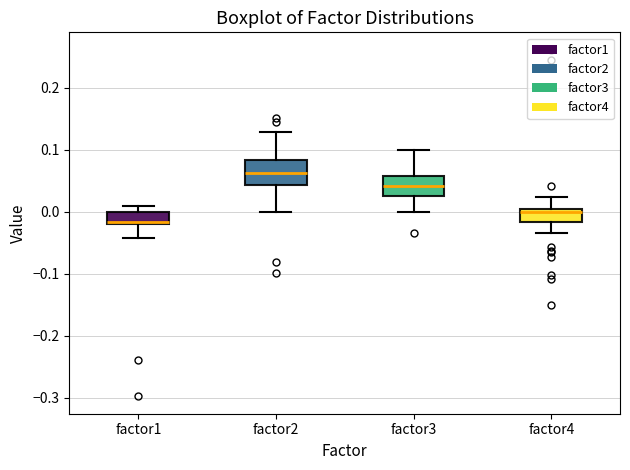

Reading left to right, transcribe this box plot: for each box, give where its median line is, the range the box spans, and where its two whiskers end, as read against the y-axis. The values are not printed on the chart, so give them approximately, as read against the axis.

factor1: median -0.02 (just above the box's lower edge), box -0.02 to 0.00, whiskers -0.04 to 0.01
factor2: median 0.06, box 0.04 to 0.08, whiskers 0.00 to 0.13
factor3: median 0.04, box 0.02 to 0.06, whiskers 0.00 to 0.10
factor4: median 0.00 (just below the box's upper edge), box -0.02 to 0.00, whiskers -0.03 to 0.02